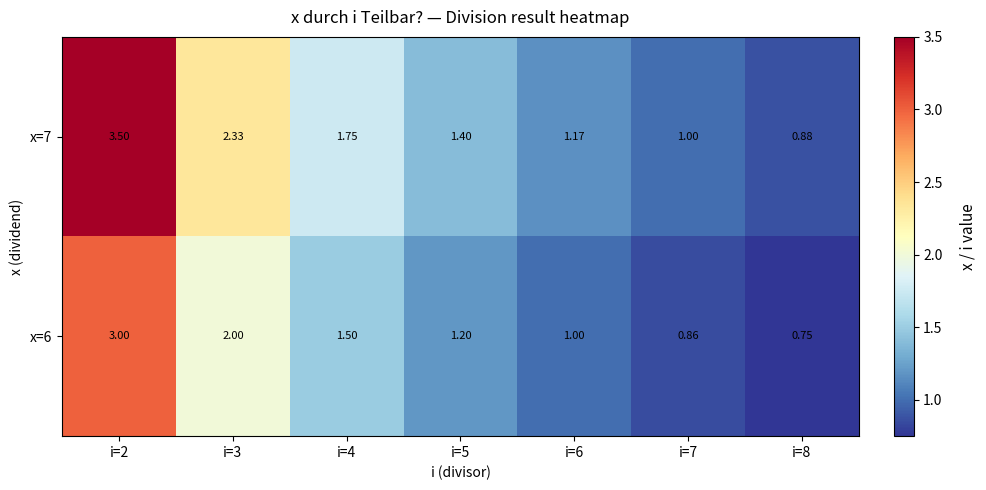

Is the value of x=6 at i=6 greater than the value of x=7 at i=4?

No